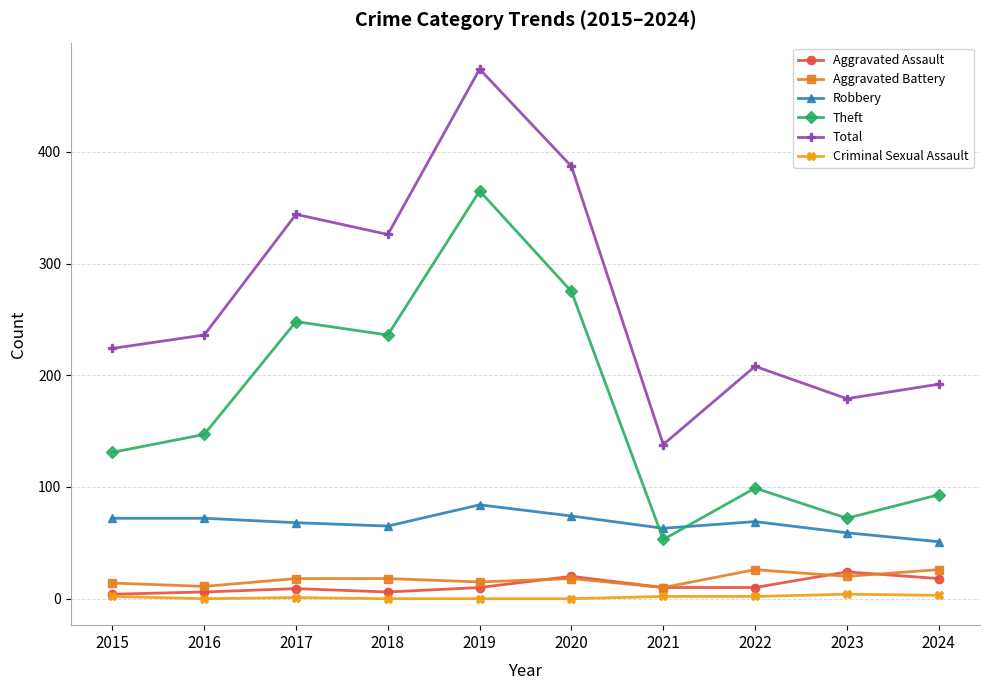

True or false: Total has a value of 138 at 2021.

True